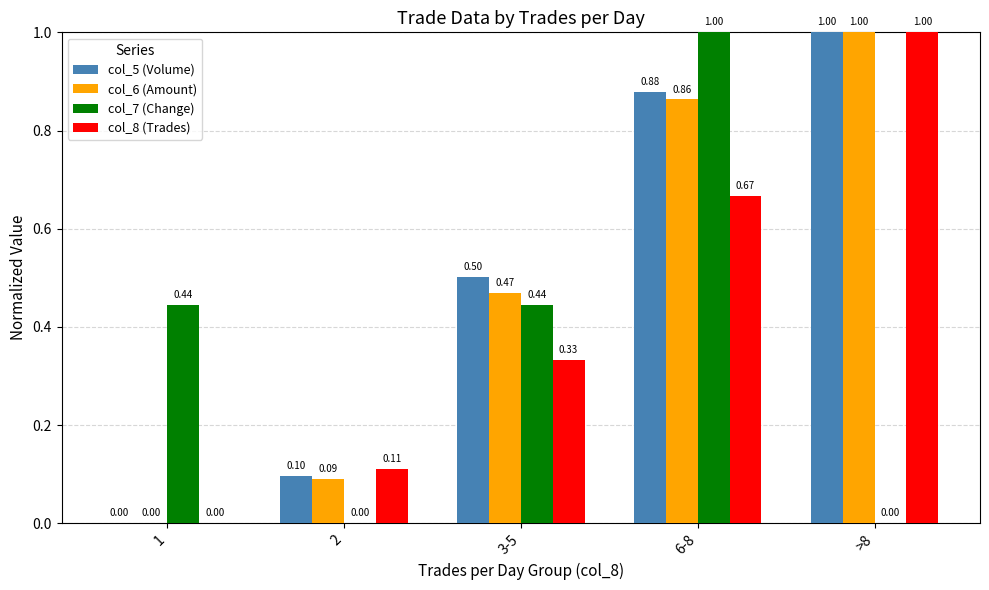

At which category is the sum across all series the highest?

6-8